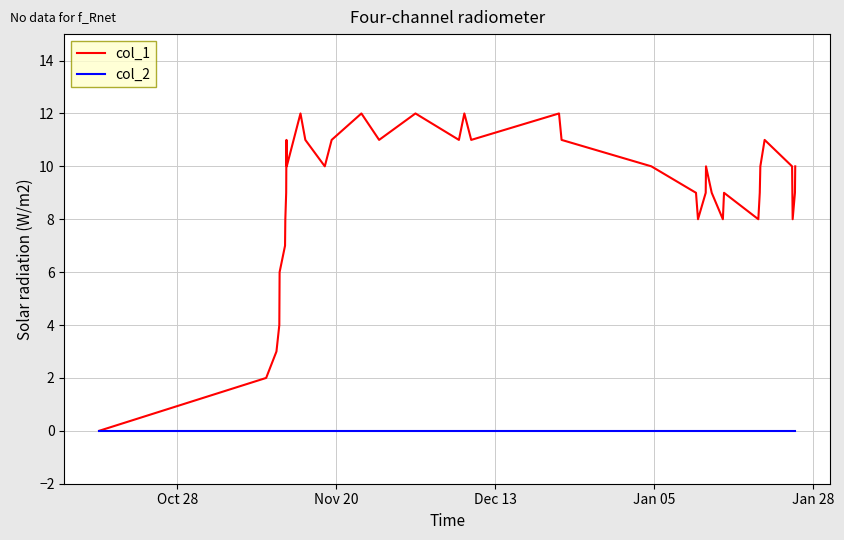

Reading left to right, list all the values displayed in this chart.

col_1: 0	2	3	4	6	7	8	9	11	10	11	12	11	10	11	12	11	12	11	12	11	12	11	10	9	8	9	10	9	8	9	8	9	10	11	10	9	8	9	10
col_2: 0	0	0	0	0	0	0	0	0	0	0	0	0	0	0	0	0	0	0	0	0	0	0	0	0	0	0	0	0	0	0	0	0	0	0	0	0	0	0	0